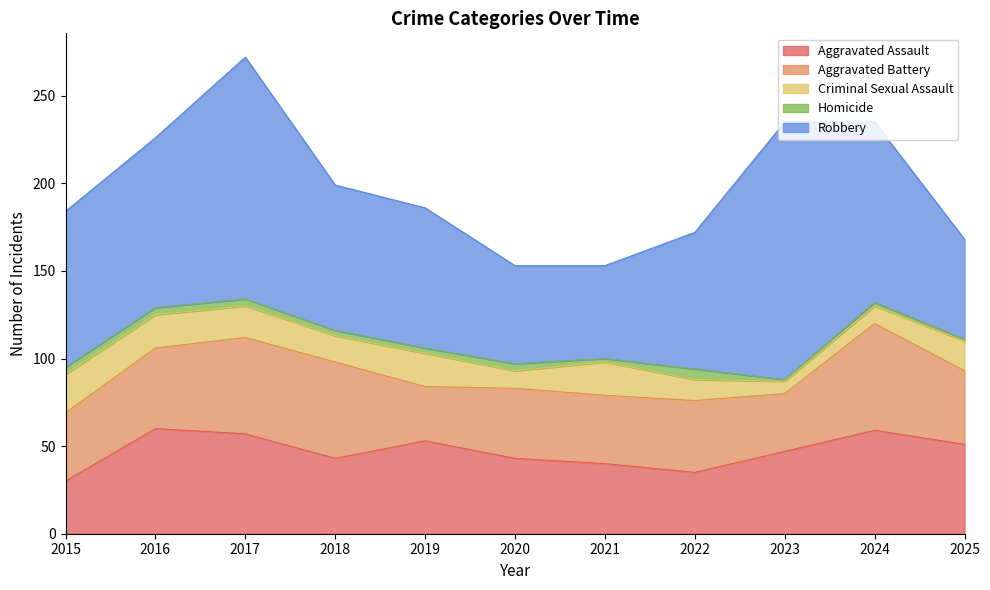

Is the value of Robbery at 2016 greater than the value of Homicide at 2024?

Yes